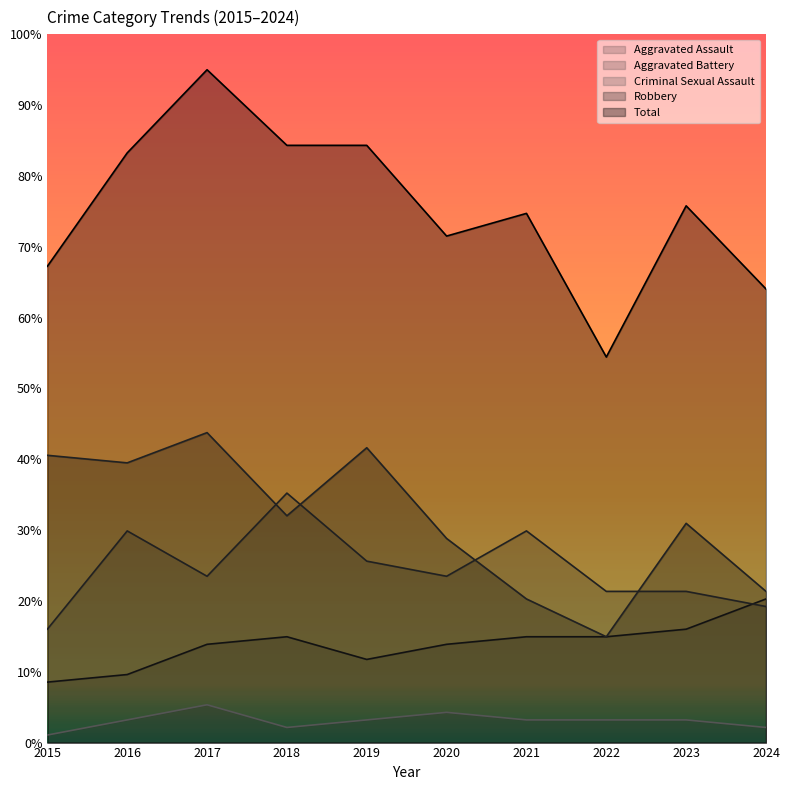

What are all the series names shown in the legend?

Aggravated Assault, Aggravated Battery, Criminal Sexual Assault, Robbery, Total